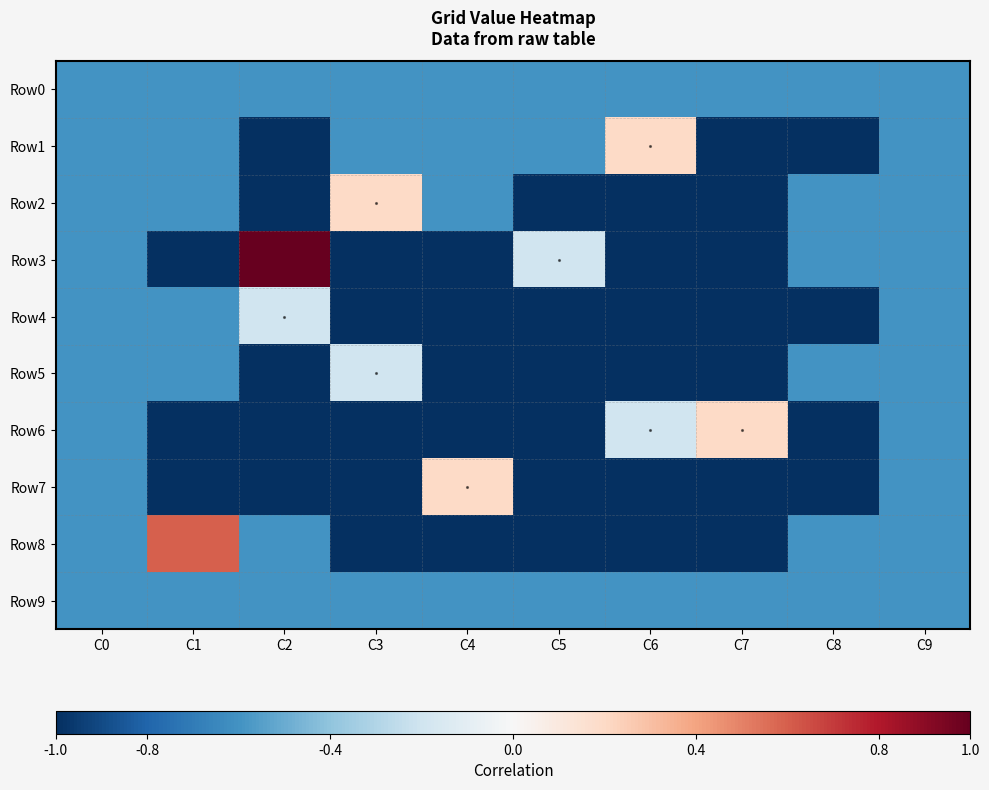

At which category is the sum across all series the highest?

C0